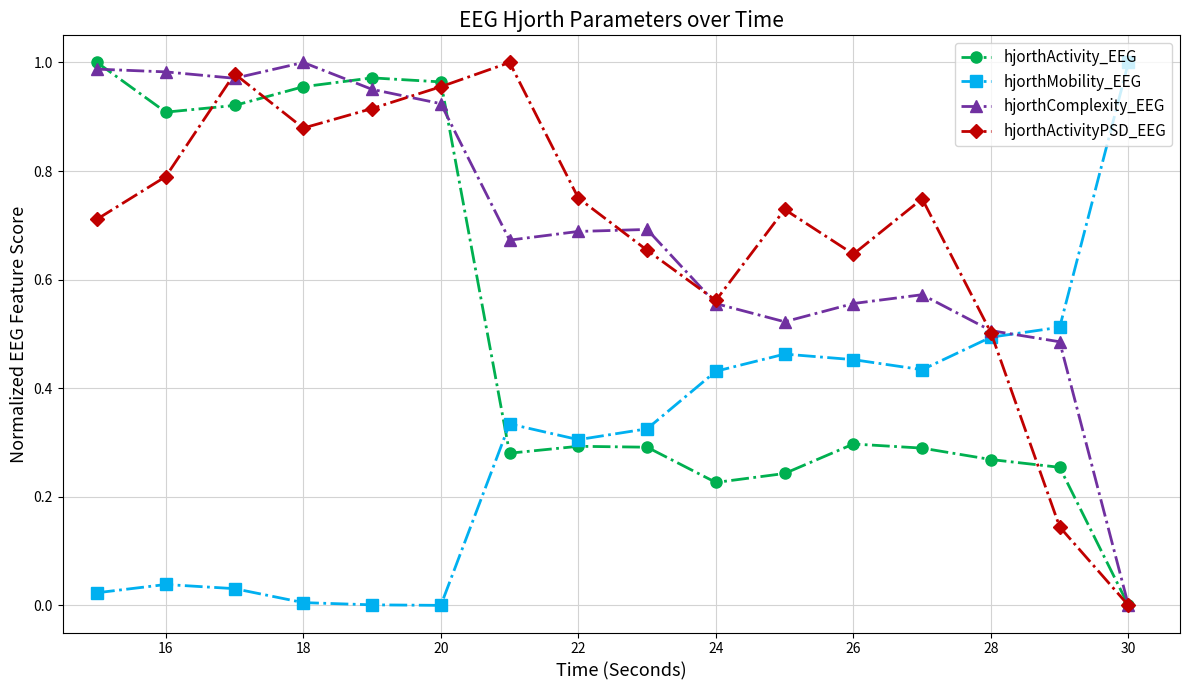

In hjorthActivityPSD_EEG, how many points are higher than both neighbors (excluding endpoints)?

4